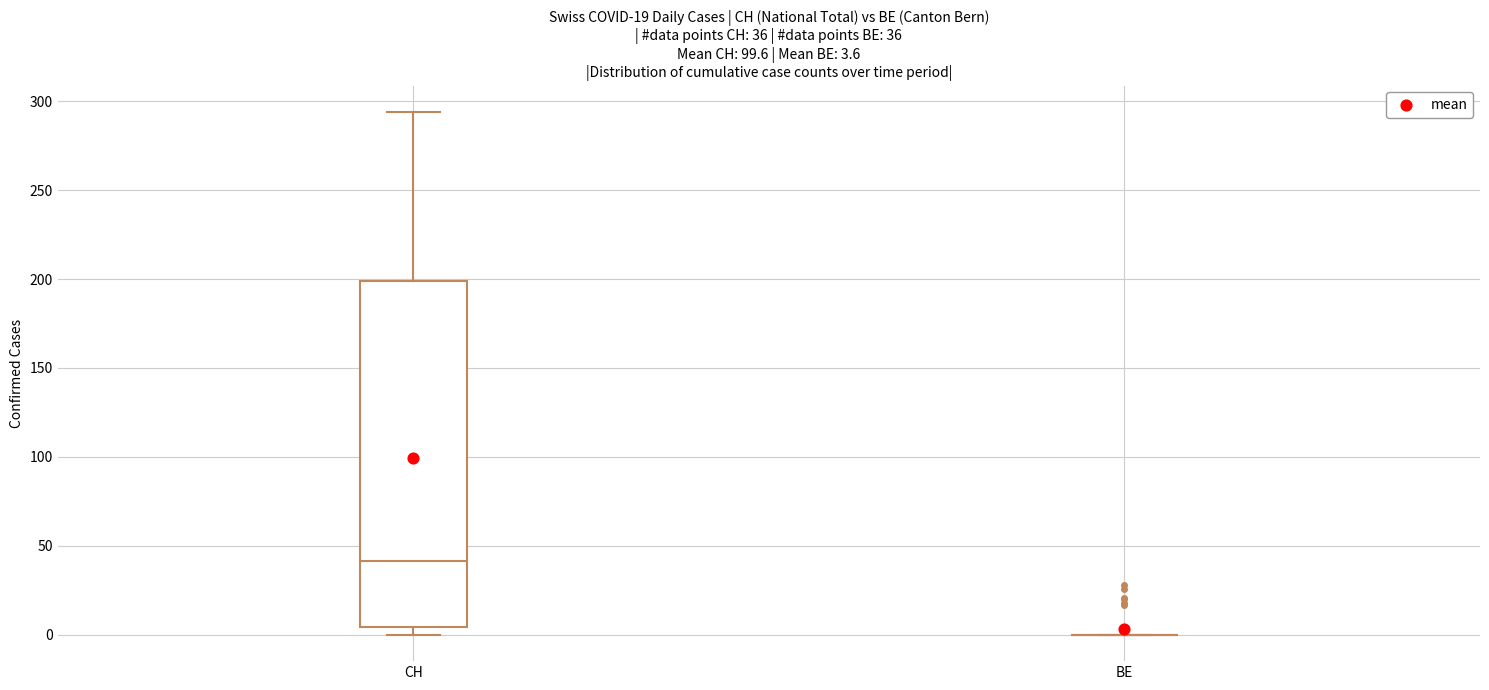

Comparing the boxes themselves (not the whiskers), which one is the tallest?

CH